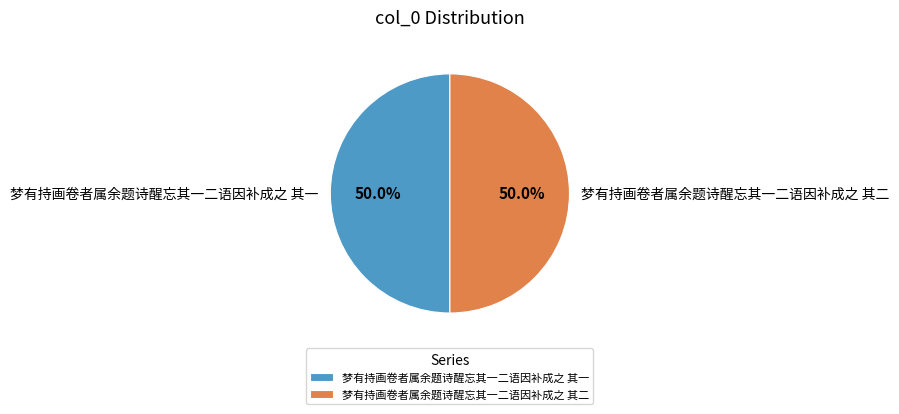

What is the total percentage of 梦有持画卷者属余题诗醒忘其一二语因补成之 其一 and 梦有持画卷者属余题诗醒忘其一二语因补成之 其二?

100.0%